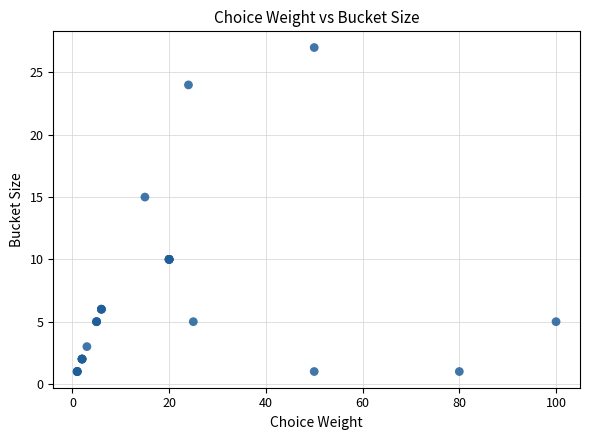

What Y value in the scatter plot is closest to 14?

15